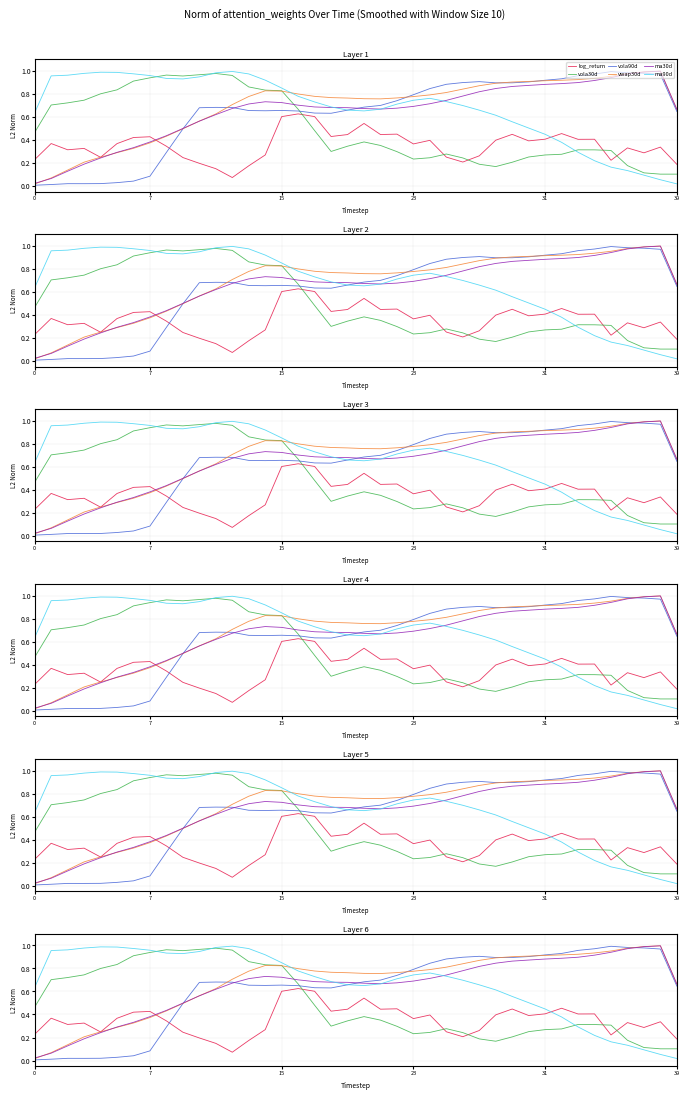

Between 7 and 9, which series saw the biggest shift?

vola90d